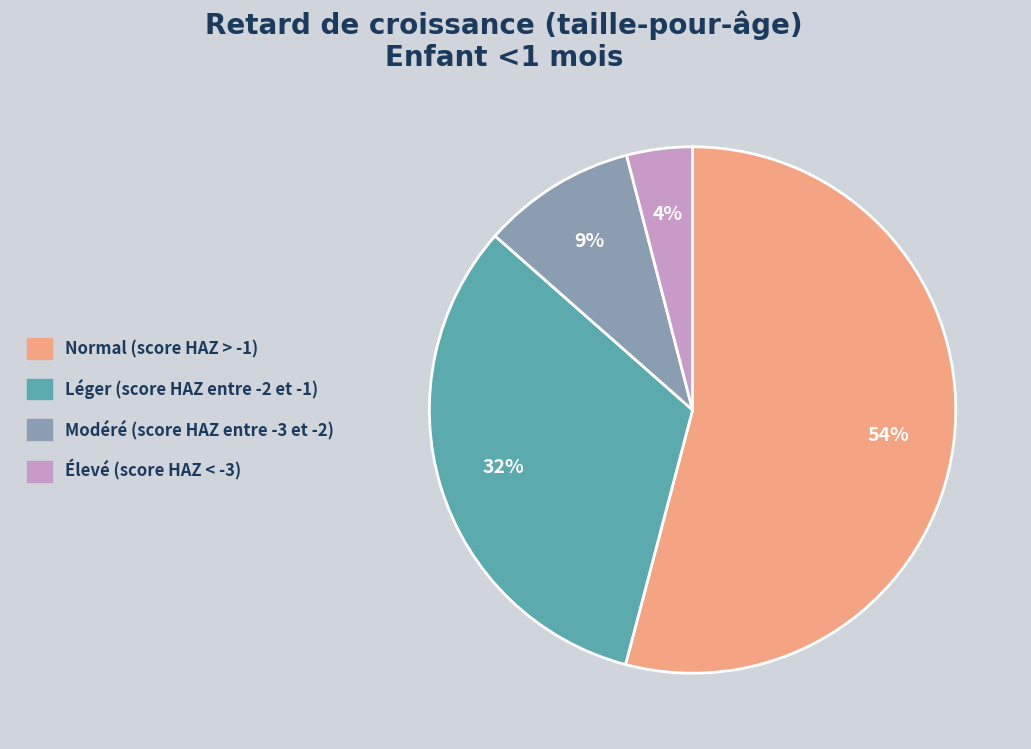

Which slice is the largest?

Normal (score HAZ > -1)